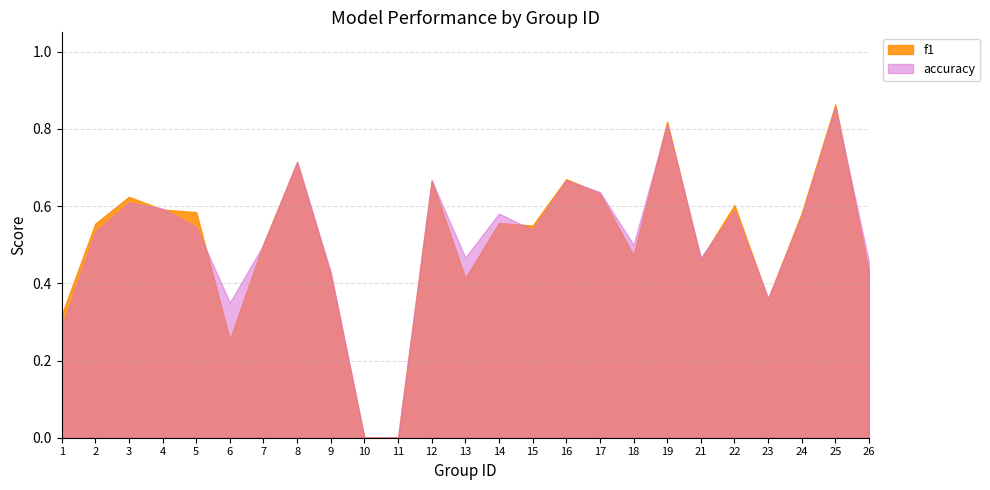

What is the average value of the accuracy series?

0.5